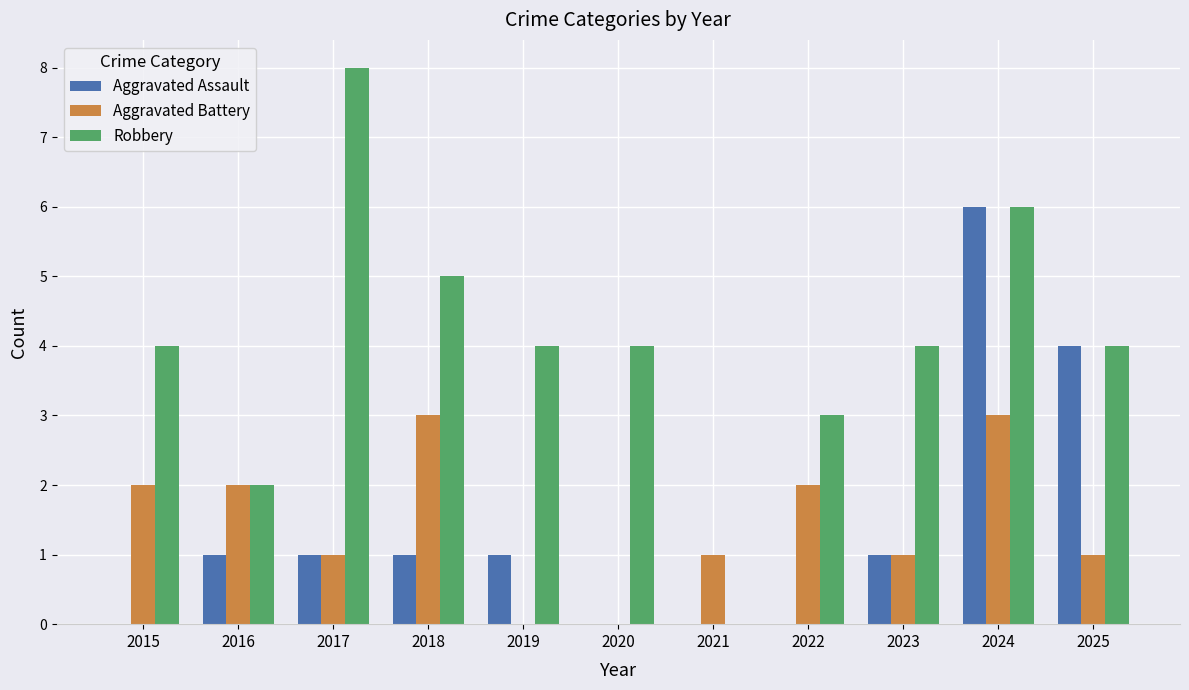

How many series are shown in this chart?

3